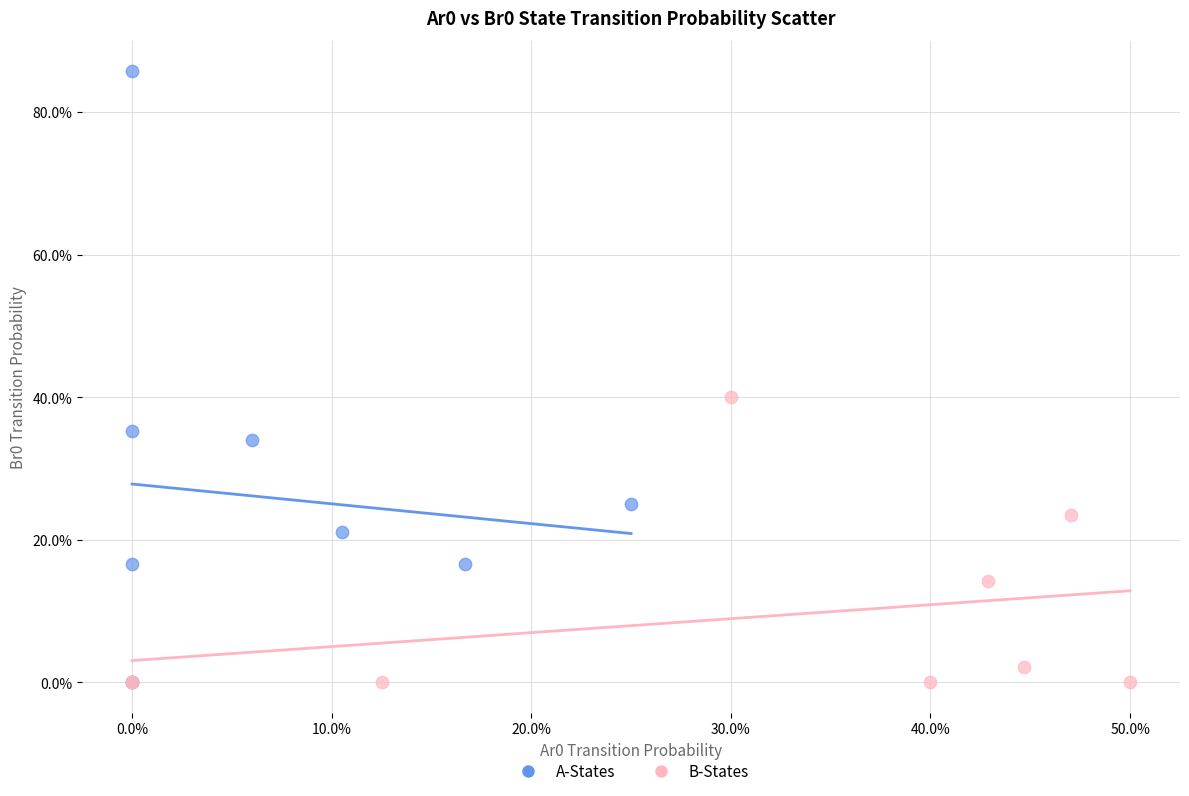

What are all the series names shown in the legend?

A-States, B-States